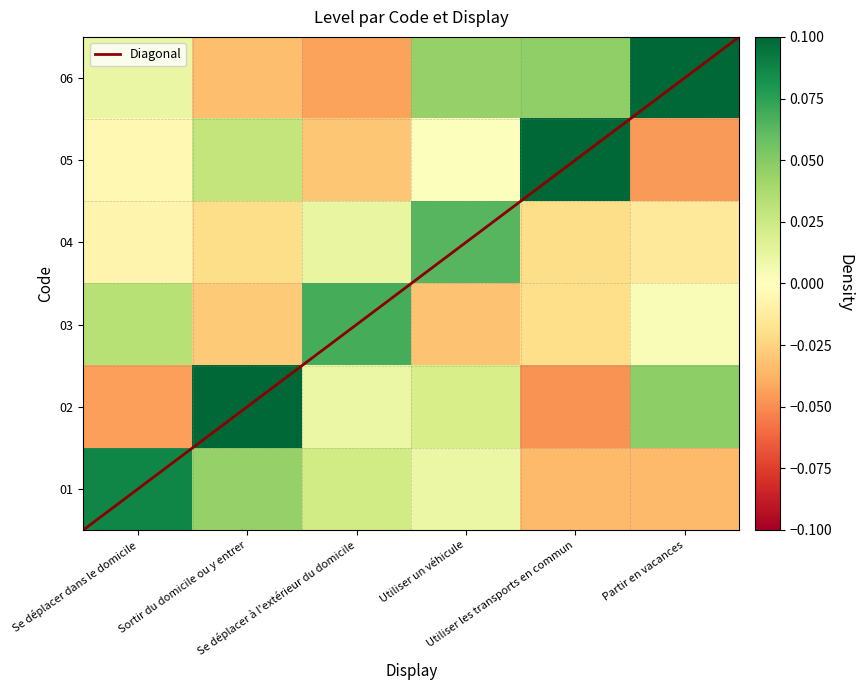

At how many categories does at least one series exceed 0?

6